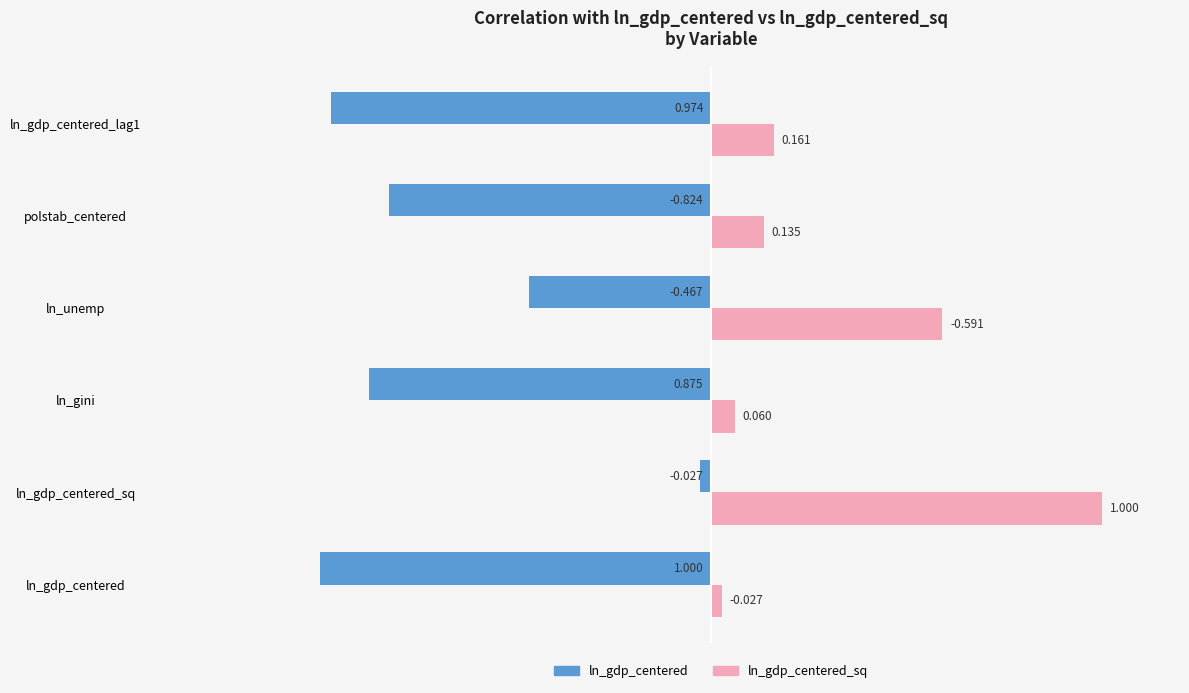

Which series has the largest total across all categories?

ln_gdp_centered_sq